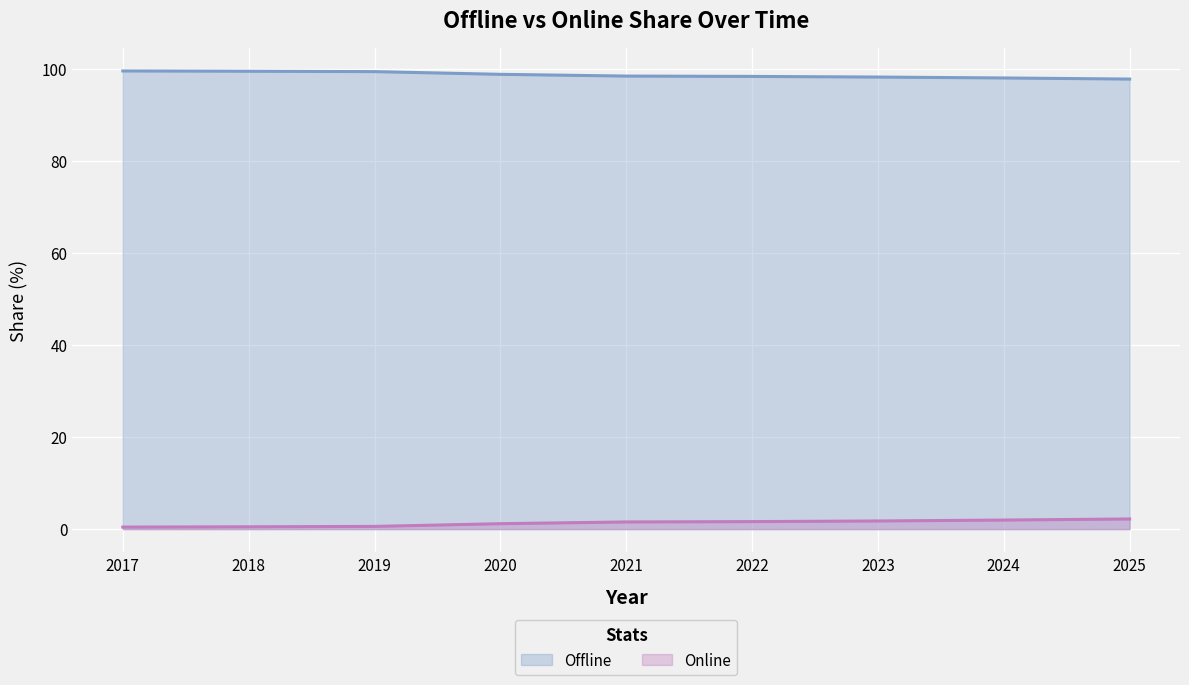

Between 2021 and 2024, which series saw the biggest shift?

Offline